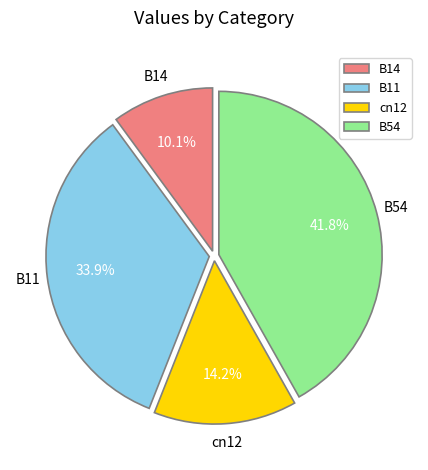

To the nearest percent, what is the difference between the B14 and cn12 slice percentages?

4%